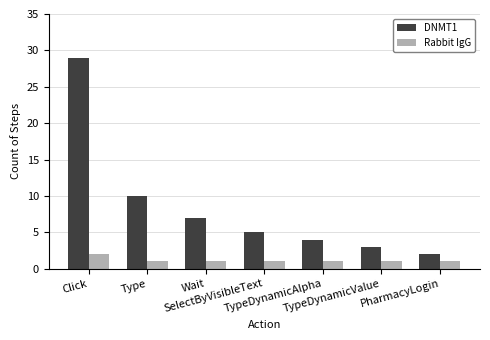

What is the sum of all Rabbit IgG values?

8